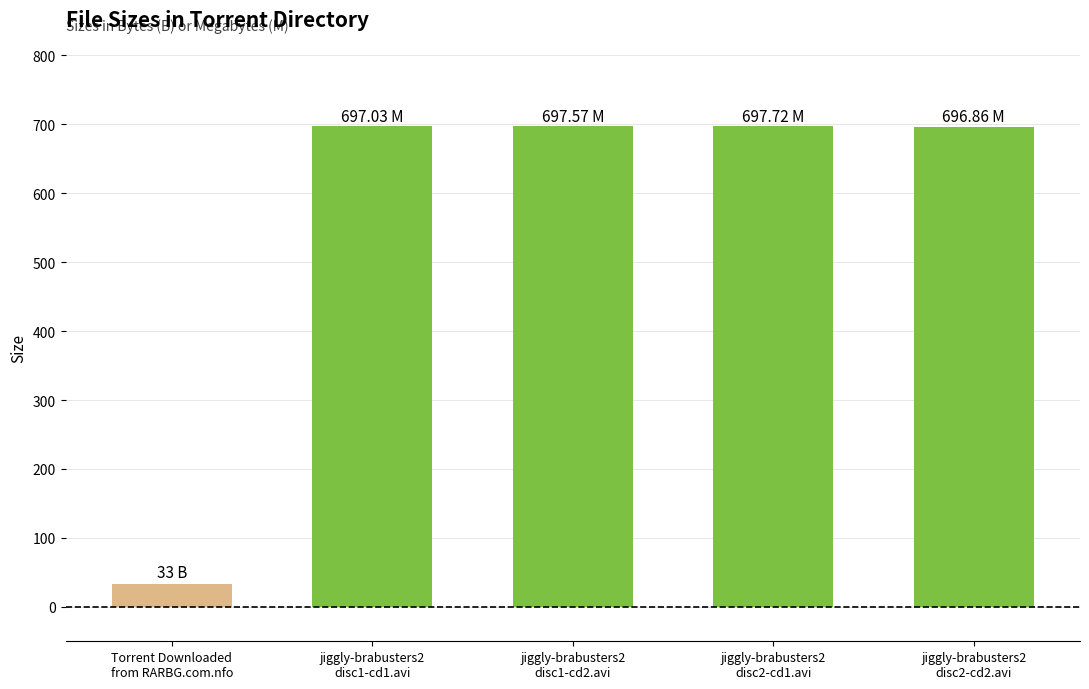

What is the difference between the maximum and minimum values?

664.7